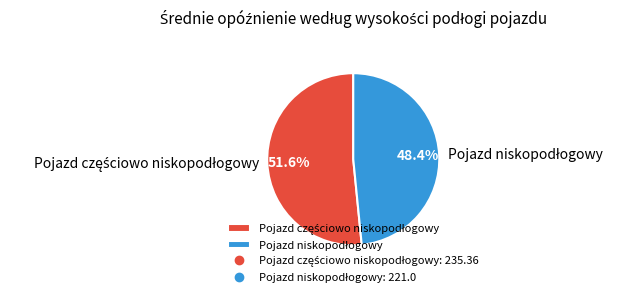

Is there a majority slice in this chart?

Yes